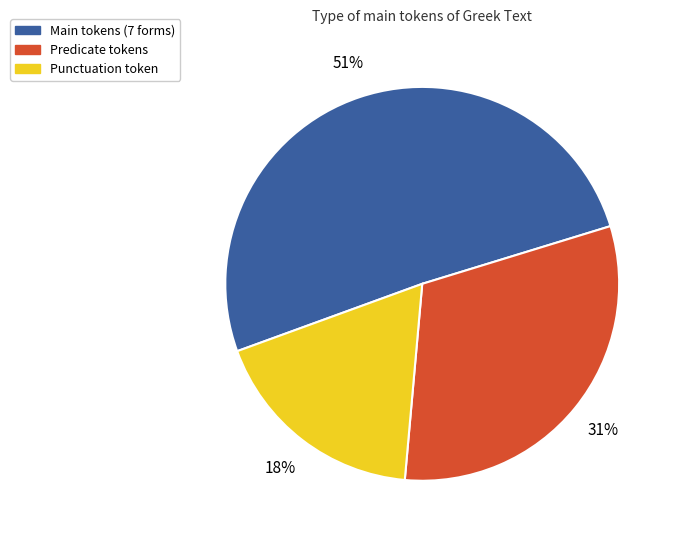

To the nearest percent, what is the difference between the Predicate tokens and Punctuation token slice percentages?

13%